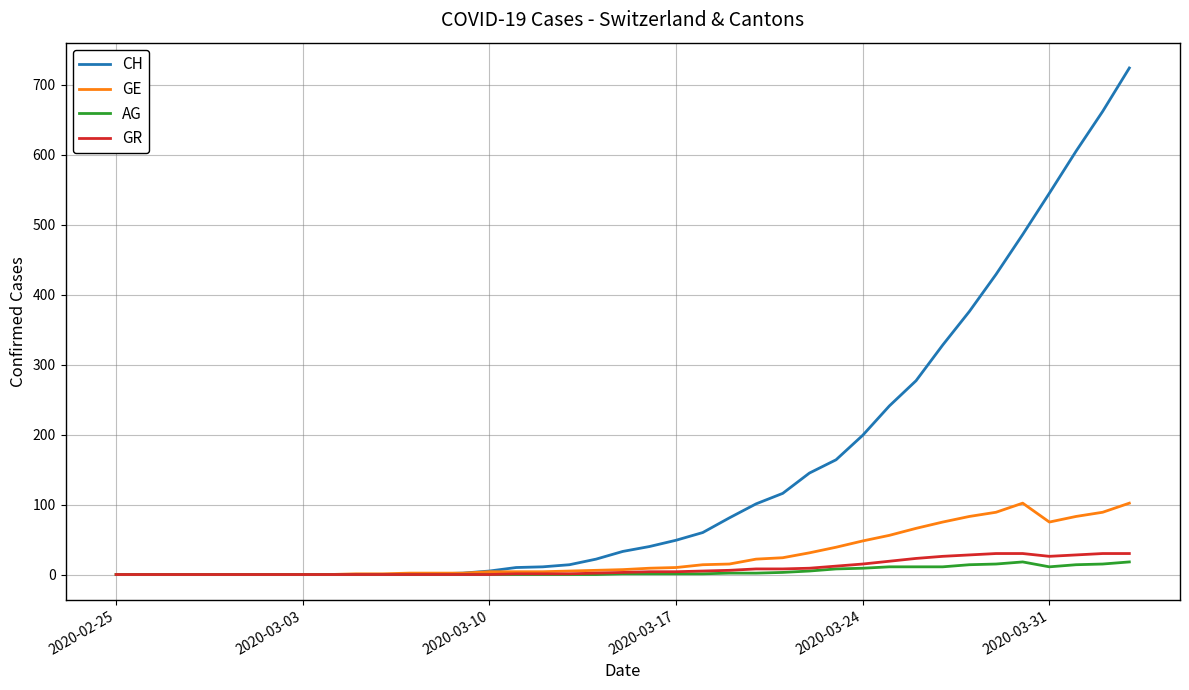

Which series has the largest total across all categories?

CH